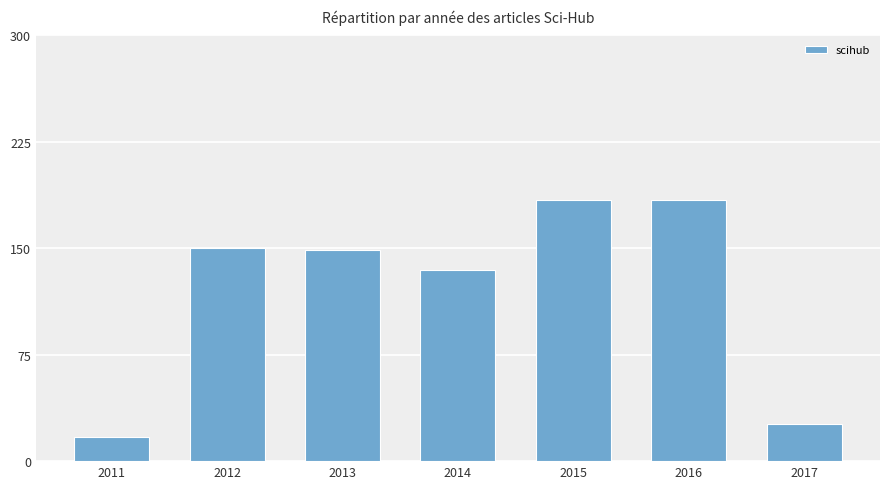

How many bars are there in total?

7